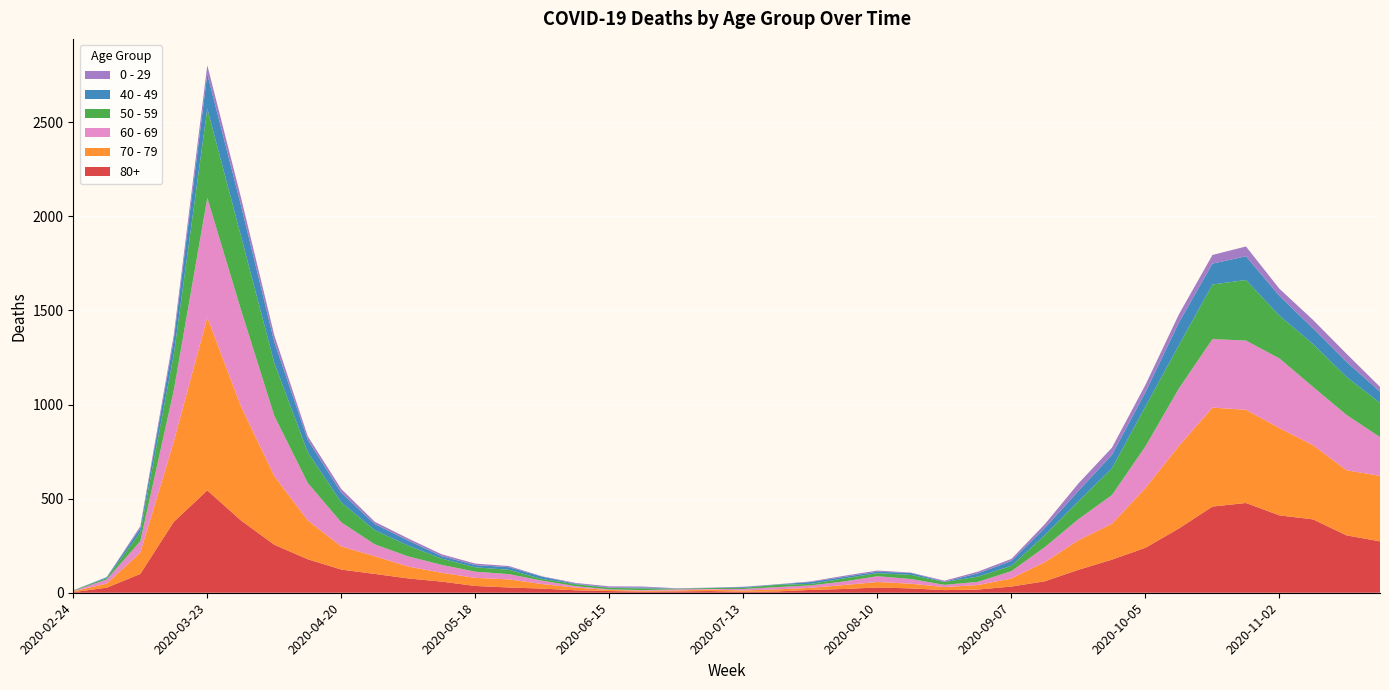

Reading left to right, list all the values displayed in this chart.

80+: 2020-02-24=3	2020-03-02=27	2020-03-09=100	2020-03-16=377	2020-03-23=544	2020-03-30=385	2020-04-06=255	2020-04-13=178	2020-04-20=123	2020-04-27=100	2020-05-04=76	2020-05-11=59	2020-05-18=36	2020-05-25=28	2020-06-01=22	2020-06-08=13	2020-06-15=9	2020-06-22=6	2020-06-29=7	2020-07-06=9	2020-07-13=5	2020-07-20=7	2020-07-27=15	2020-08-03=20	2020-08-10=28	2020-08-17=23	2020-08-24=14	2020-08-31=17	2020-09-07=33	2020-09-14=61	2020-09-21=122	2020-09-28=176	2020-10-05=239	2020-10-12=342	2020-10-19=458	2020-10-26=477	2020-11-02=411	2020-11-09=390	2020-11-16=305	2020-11-23=273
70 - 79: 2020-02-24=4	2020-03-02=22	2020-03-09=113	2020-03-16=427	2020-03-23=920	2020-03-30=608	2020-04-06=365	2020-04-13=206	2020-04-20=123	2020-04-27=94	2020-05-04=63	2020-05-11=47	2020-05-18=43	2020-05-25=43	2020-06-01=24	2020-06-08=14	2020-06-15=6	2020-06-22=5	2020-06-29=5	2020-07-06=8	2020-07-13=7	2020-07-20=11	2020-07-27=11	2020-08-03=21	2020-08-10=29	2020-08-17=25	2020-08-24=16	2020-08-31=24	2020-09-07=43	2020-09-14=102	2020-09-21=157	2020-09-28=191	2020-10-05=318	2020-10-12=439	2020-10-19=526	2020-10-26=495	2020-11-02=464	2020-11-09=394	2020-11-16=346	2020-11-23=348
60 - 69: 2020-02-24=2	2020-03-02=22	2020-03-09=61	2020-03-16=272	2020-03-23=634	2020-03-30=514	2020-04-06=320	2020-04-13=199	2020-04-20=128	2020-04-27=63	2020-05-04=54	2020-05-11=42	2020-05-18=33	2020-05-25=28	2020-06-01=18	2020-06-08=8	2020-06-15=3	2020-06-22=3	2020-06-29=6	2020-07-06=3	2020-07-13=8	2020-07-20=12	2020-07-27=13	2020-08-03=19	2020-08-10=31	2020-08-17=25	2020-08-24=12	2020-08-31=17	2020-09-07=39	2020-09-14=80	2020-09-21=112	2020-09-28=152	2020-10-05=221	2020-10-12=305	2020-10-19=364	2020-10-26=368	2020-11-02=370	2020-11-09=310	2020-11-16=294	2020-11-23=206
50 - 59: 2020-02-24=3	2020-03-02=7	2020-03-09=48	2020-03-16=190	2020-03-23=475	2020-03-30=392	2020-04-06=281	2020-04-13=163	2020-04-20=106	2020-04-27=75	2020-05-04=57	2020-05-11=33	2020-05-18=23	2020-05-25=23	2020-06-01=9	2020-06-08=10	2020-06-15=8	2020-06-22=9	2020-06-29=3	2020-07-06=5	2020-07-13=6	2020-07-20=12	2020-07-27=8	2020-08-03=16	2020-08-10=16	2020-08-17=22	2020-08-24=15	2020-08-31=28	2020-09-07=28	2020-09-14=64	2020-09-21=95	2020-09-28=142	2020-10-05=212	2020-10-12=230	2020-10-19=290	2020-10-26=322	2020-11-02=227	2020-11-09=228	2020-11-16=202	2020-11-23=182
40 - 49: 2020-02-24=0	2020-03-02=5	2020-03-09=21	2020-03-16=79	2020-03-23=183	2020-03-30=163	2020-04-06=111	2020-04-13=66	2020-04-20=51	2020-04-27=33	2020-05-04=27	2020-05-11=13	2020-05-18=12	2020-05-25=14	2020-06-01=12	2020-06-08=3	2020-06-15=2	2020-06-22=5	2020-06-29=1	2020-07-06=1	2020-07-13=4	2020-07-20=2	2020-07-27=10	2020-08-03=8	2020-08-10=8	2020-08-17=10	2020-08-24=2	2020-08-31=17	2020-09-07=26	2020-09-14=38	2020-09-21=55	2020-09-28=72	2020-10-05=76	2020-10-12=120	2020-10-19=111	2020-10-26=126	2020-11-02=105	2020-11-09=83	2020-11-16=80	2020-11-23=60
0 - 29: 2020-02-24=1	2020-03-02=0	2020-03-09=10	2020-03-16=25	2020-03-23=47	2020-03-30=42	2020-04-06=36	2020-04-13=19	2020-04-20=20	2020-04-27=12	2020-05-04=11	2020-05-11=10	2020-05-18=8	2020-05-25=6	2020-06-01=2	2020-06-08=4	2020-06-15=6	2020-06-22=5	2020-06-29=2	2020-07-06=1	2020-07-13=2	2020-07-20=1	2020-07-27=3	2020-08-03=6	2020-08-10=6	2020-08-17=2	2020-08-24=5	2020-08-31=9	2020-09-07=11	2020-09-14=20	2020-09-21=40	2020-09-28=38	2020-10-05=39	2020-10-12=44	2020-10-19=46	2020-10-26=52	2020-11-02=38	2020-11-09=45	2020-11-16=43	2020-11-23=25